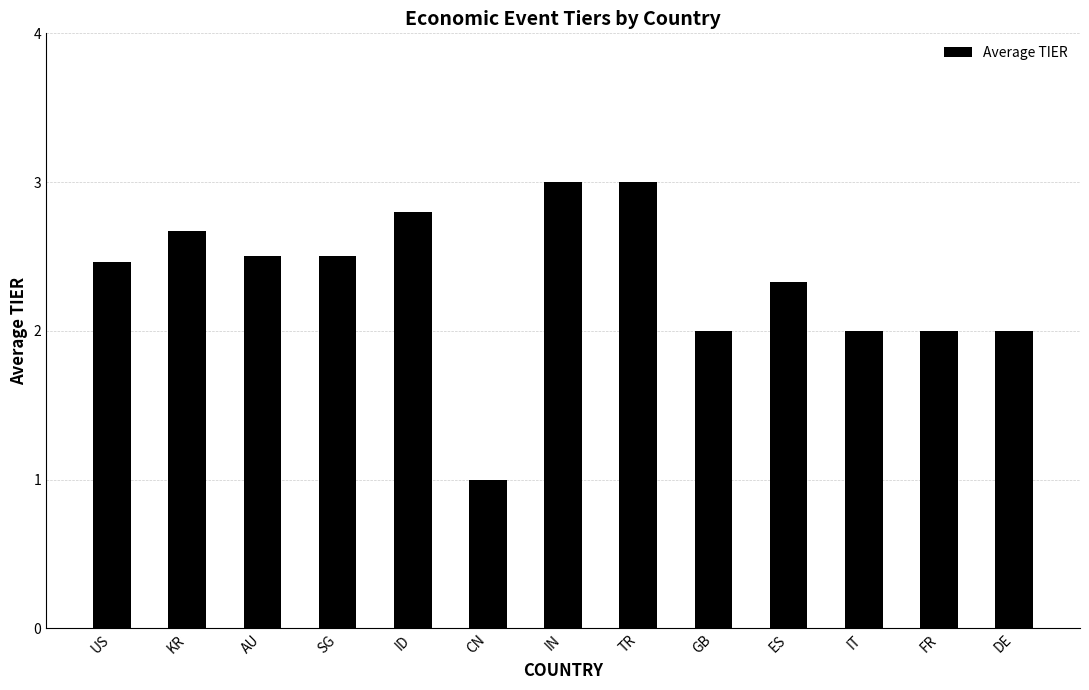

Which label corresponds to the smallest value in the chart?

CN